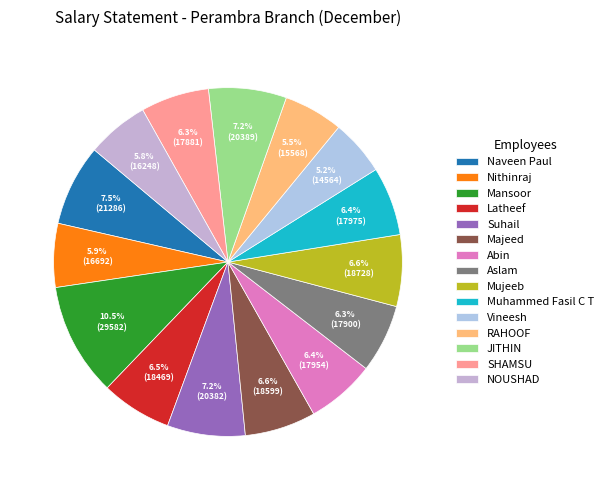

How many slices are in this pie chart?

15